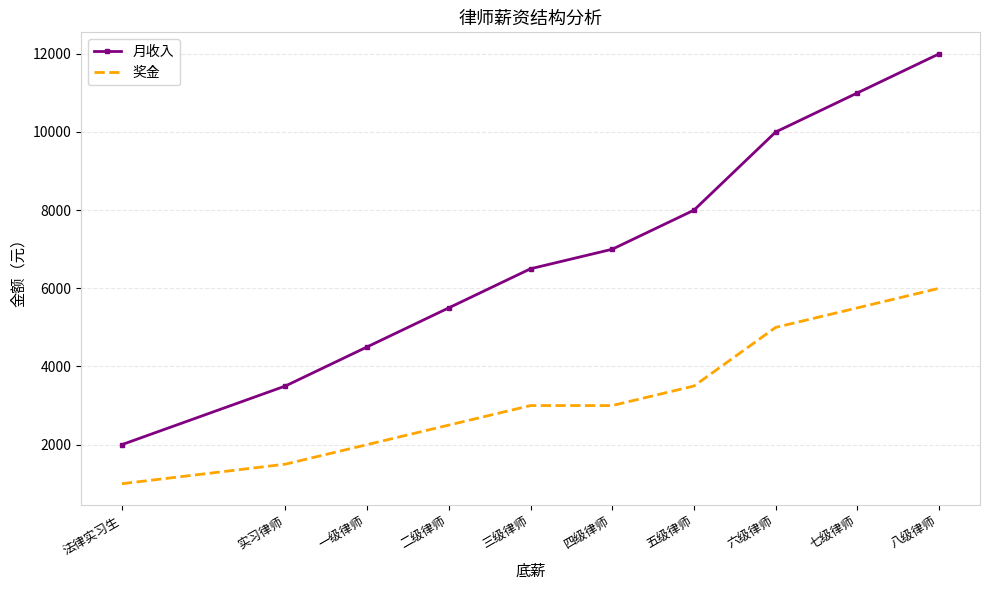

Which series has the widest spread of values?

月收入